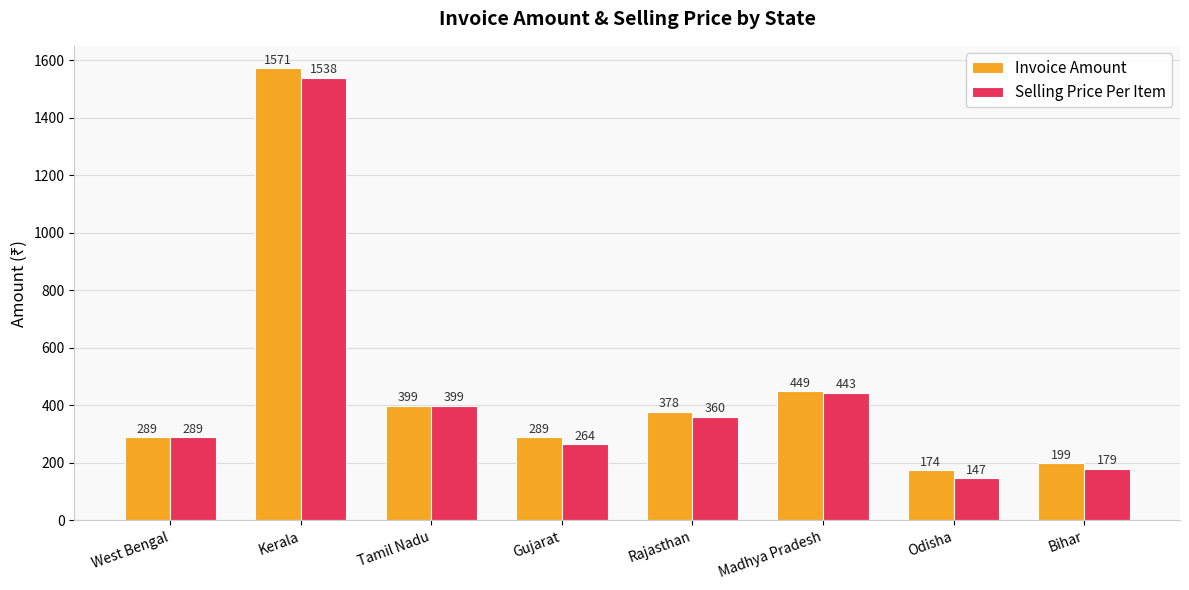

How many data points in Invoice Amount are less than 378?

4